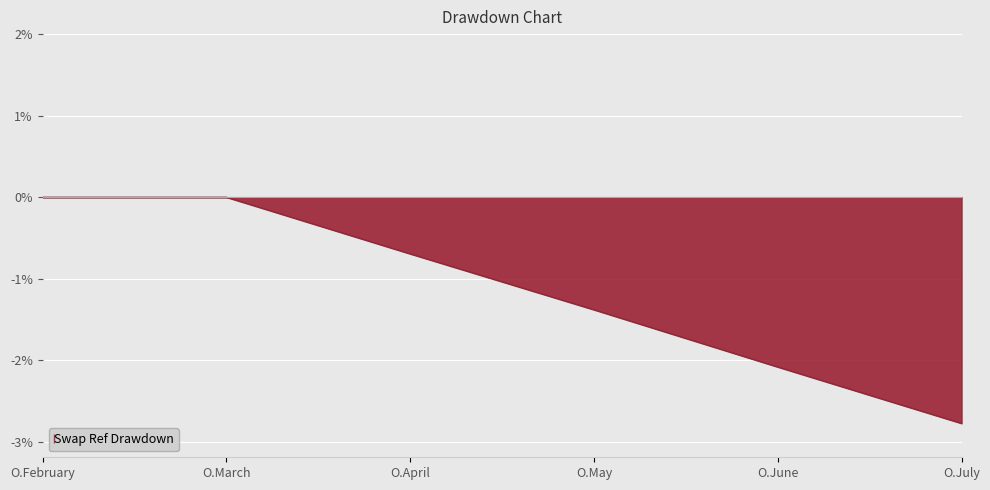

What is the approximate value at O.July?

-2.8